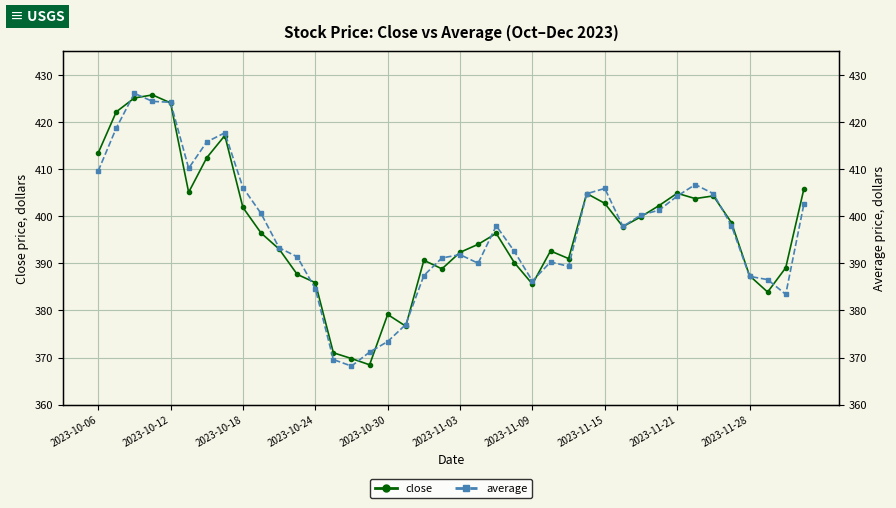

After their last crossing, which series has the higher values: close or average?

close